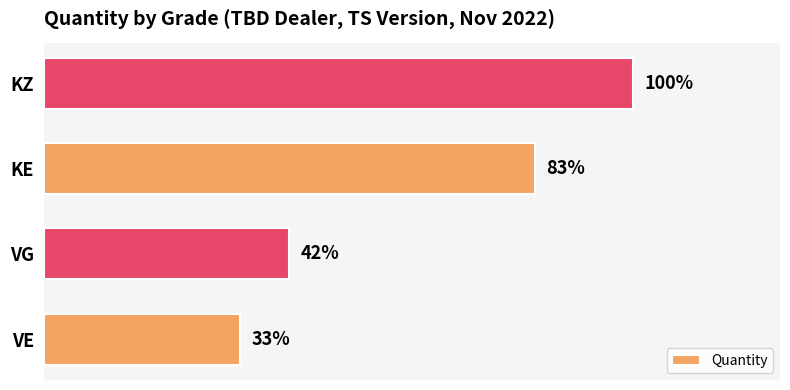

Are the bars horizontal?

Yes